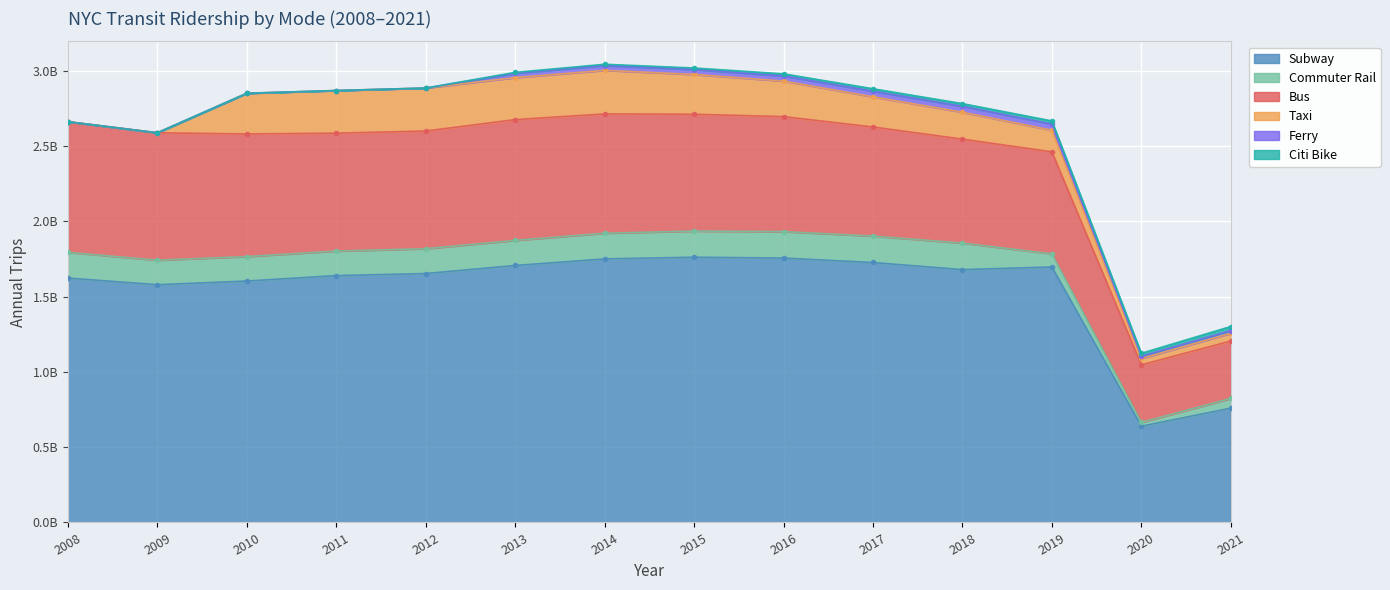

How many data points in Citi Bike are above 10068280?

6